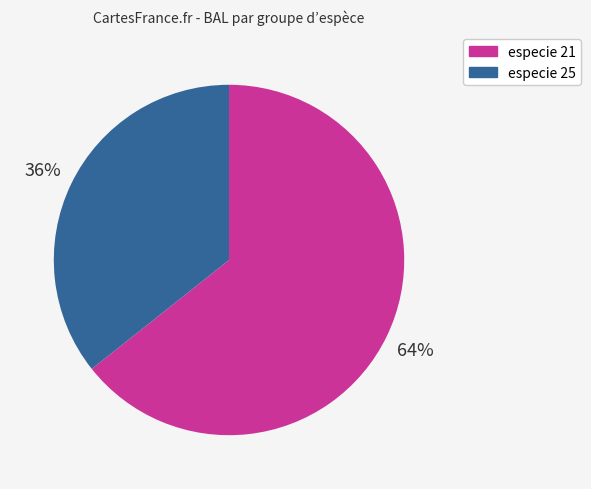

How many segments does this pie chart have?

2